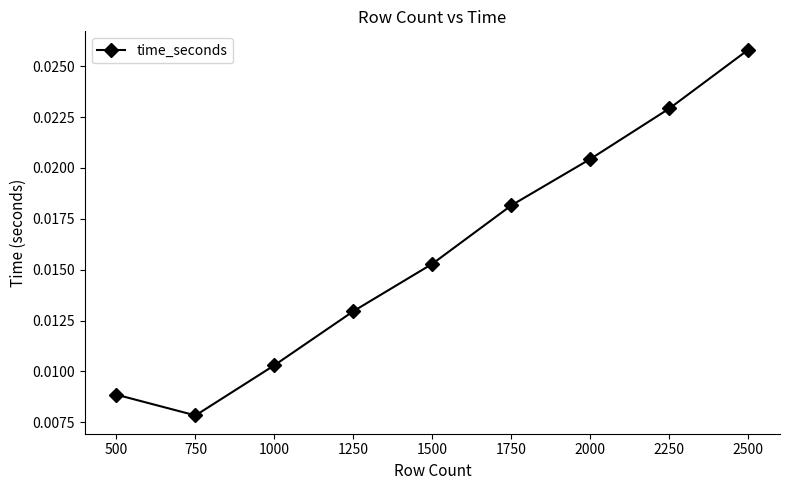

Between 2000 and 1750, which is larger?

2000